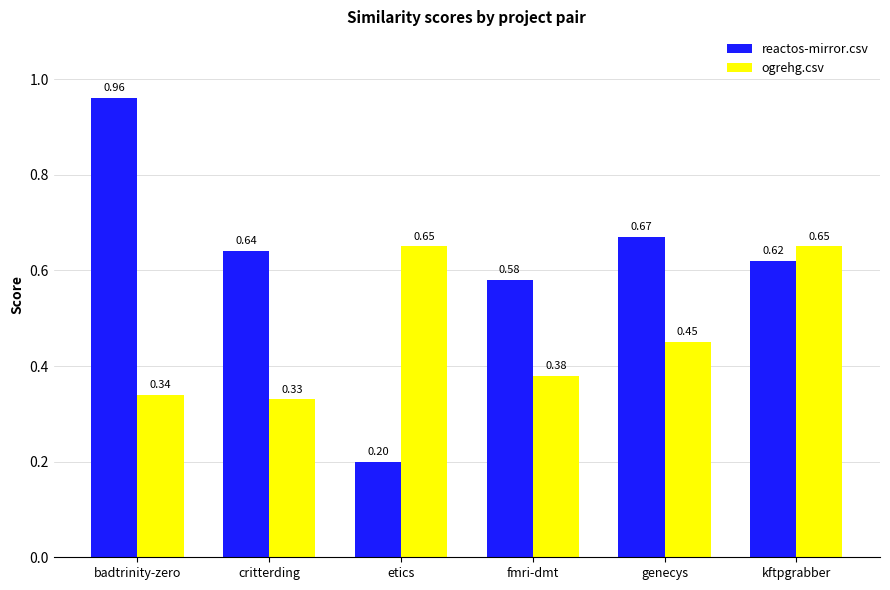

Where is ogrehg.csv nearest to the value 0?

critterding